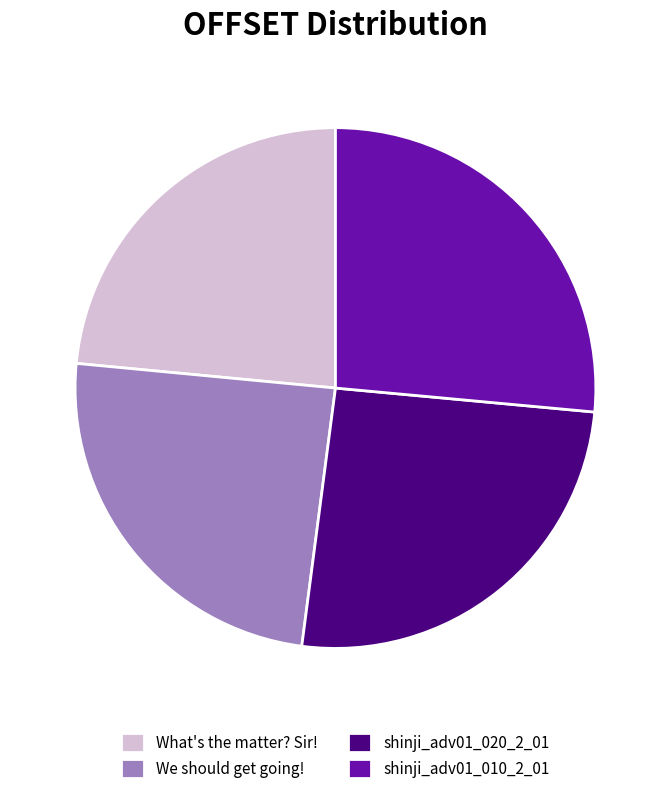

True or false: What's the matter? Sir! accounts for 38% of the total.

False